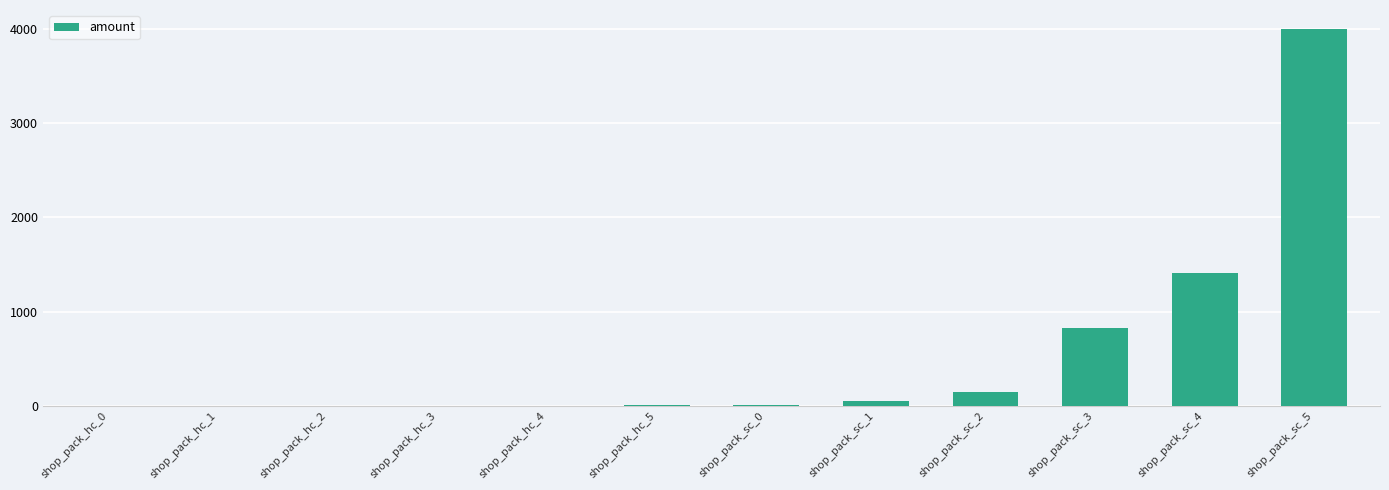

At which category does the chart reach its peak across all series?

shop_pack_sc_5